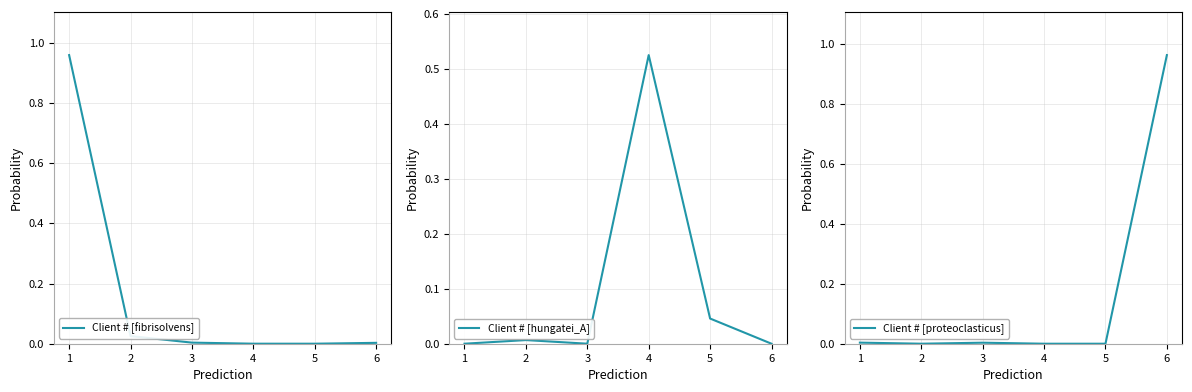

At how many categories does at least one series exceed 0?

6